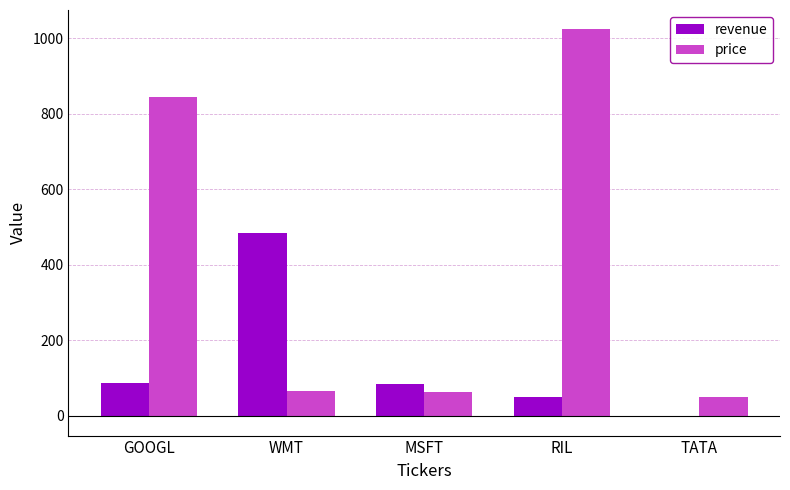

What is the sum of the price values at TATA and MSFT?

114